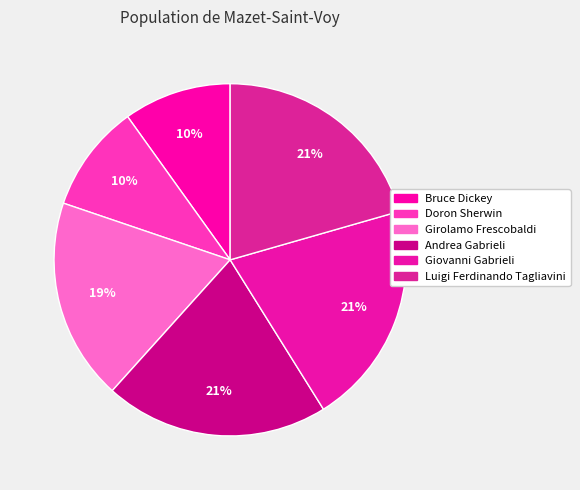

Which slice is the smallest?

Bruce Dickey